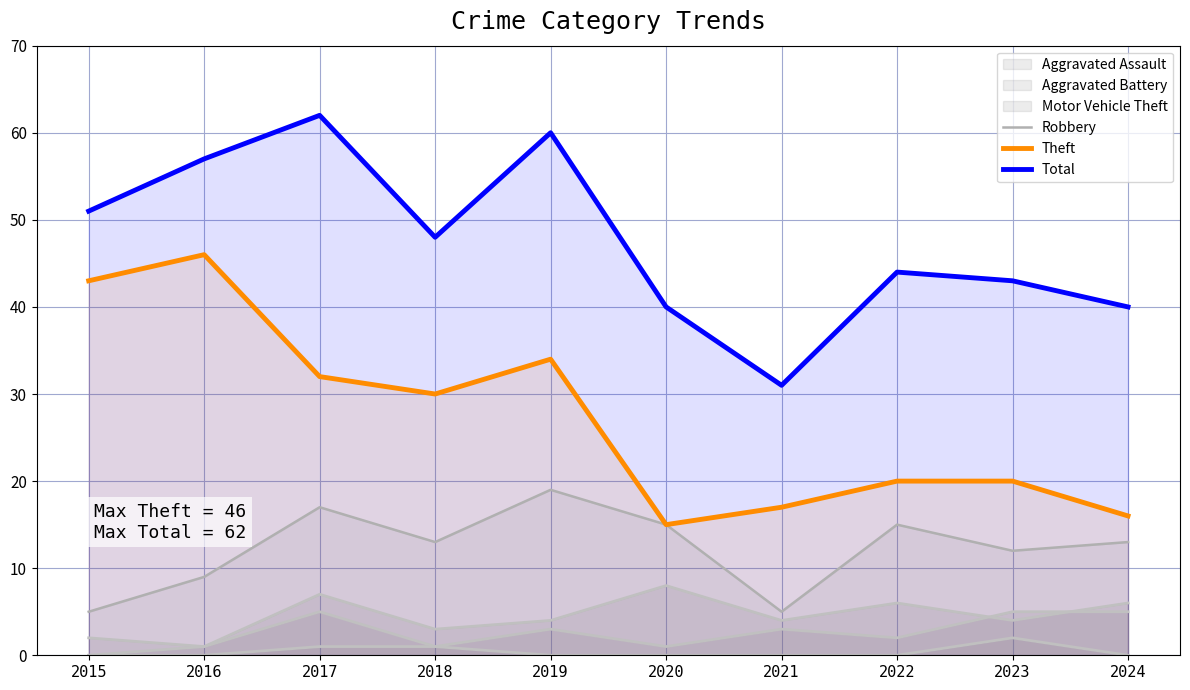

The value of Theft at 2023 is 34. True or false?

False